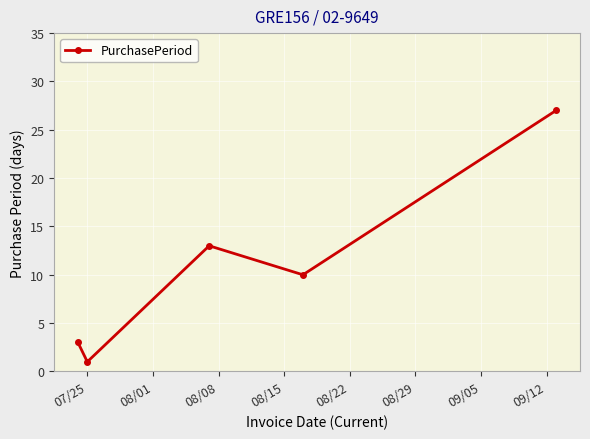

Reading left to right, extract all data points from this chart.

3	1	13	10	27